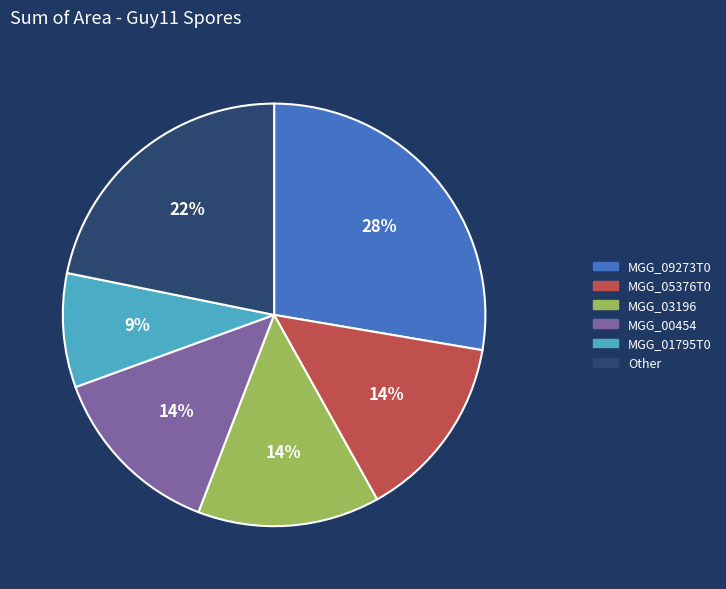

Which category has the biggest portion of the pie?

MGG_09273T0